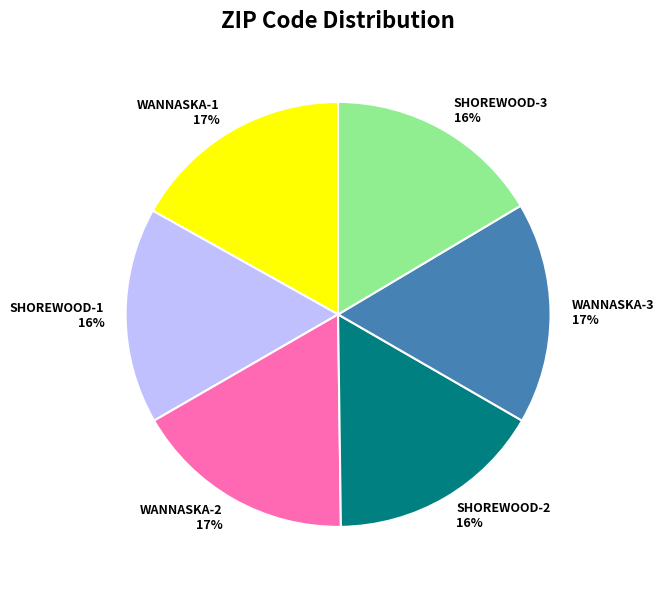

What percentage is the SHOREWOOD-3 slice, to the nearest percent?

16%